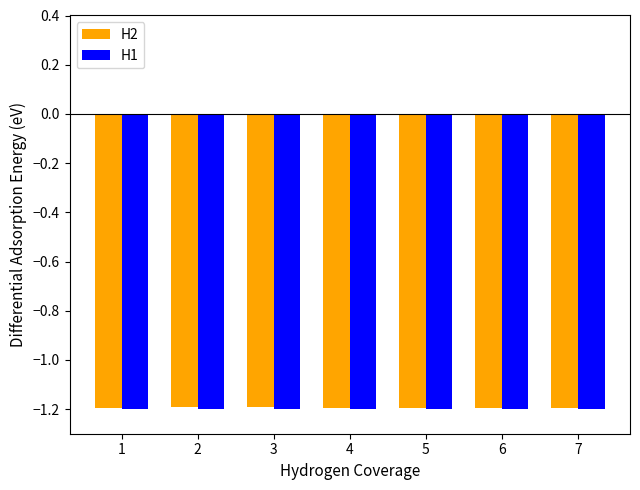

Reading left to right, what are all the values shown in this chart?

H2: 1=-1.2	2=-1.2	3=-1.2	4=-1.2	5=-1.2	6=-1.2	7=-1.2
H1: 1=-1.2	2=-1.2	3=-1.2	4=-1.2	5=-1.2	6=-1.2	7=-1.2